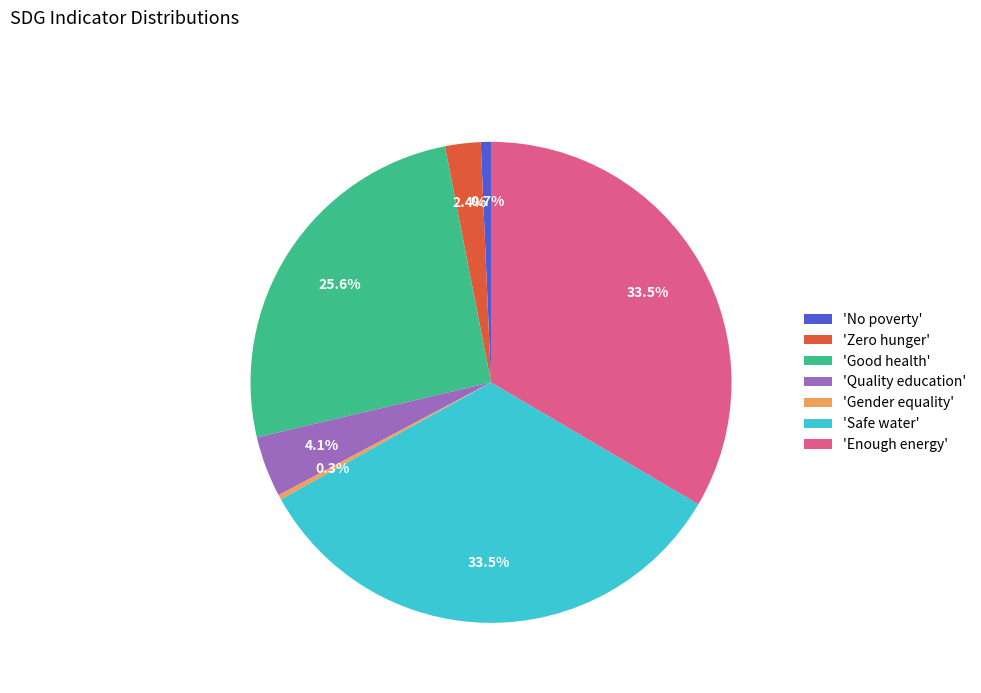

Combined, do 'No poverty' and 'Good health' account for over 50%?

No